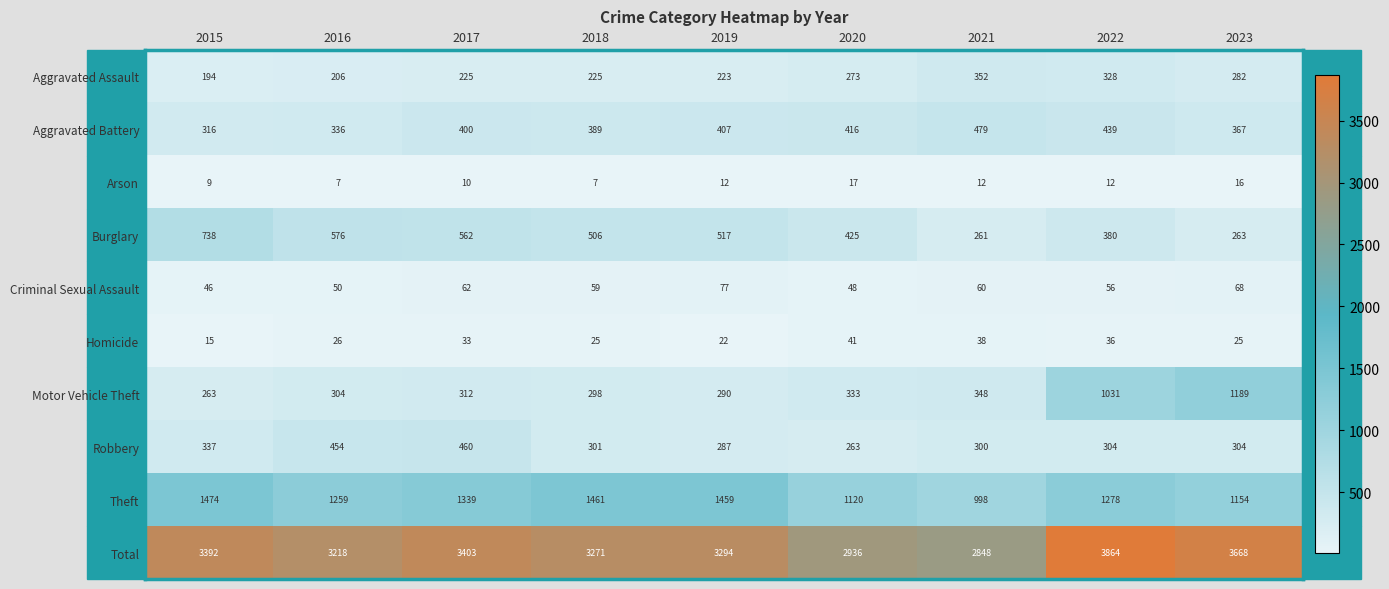

The Burglary series shows 937 at 2017. True or false?

False